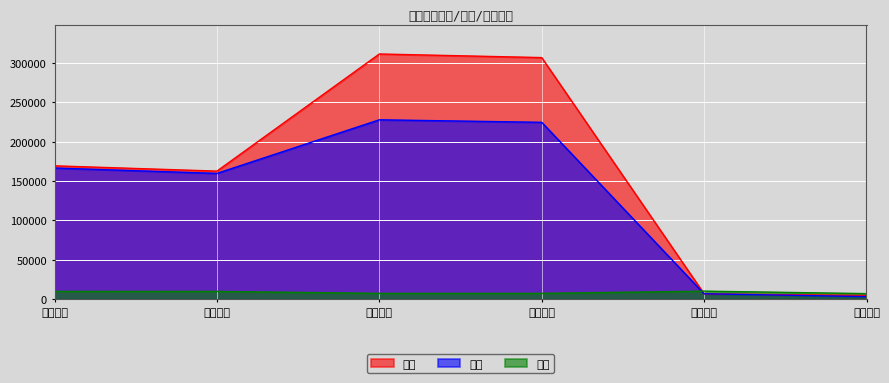

Between 本期全部 and 去年全部, which series saw the biggest shift?

面积